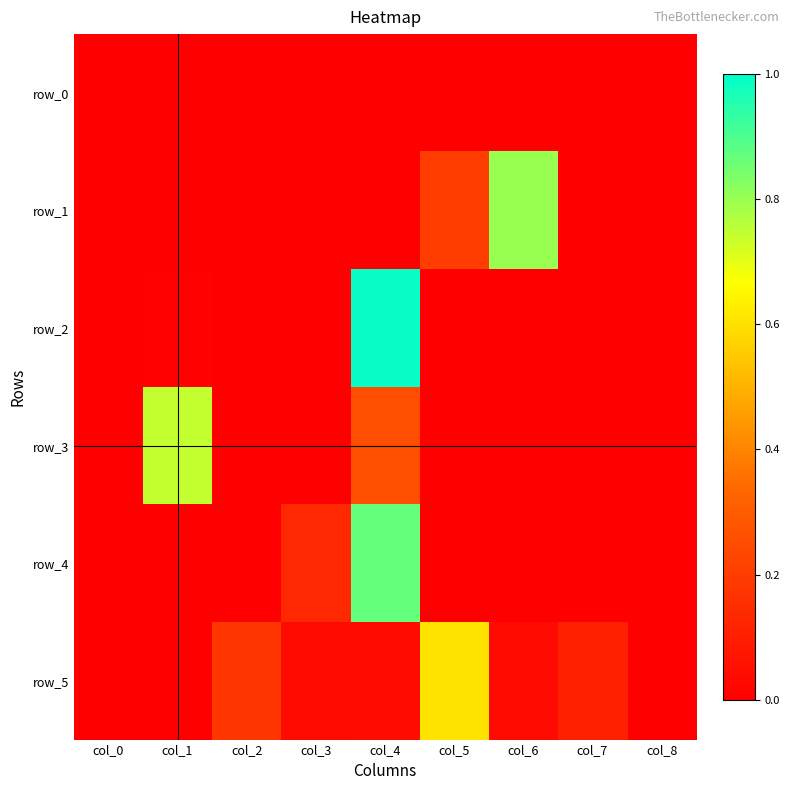

Is the value of row_4 at col_8 greater than the value of row_0 at col_8?

No